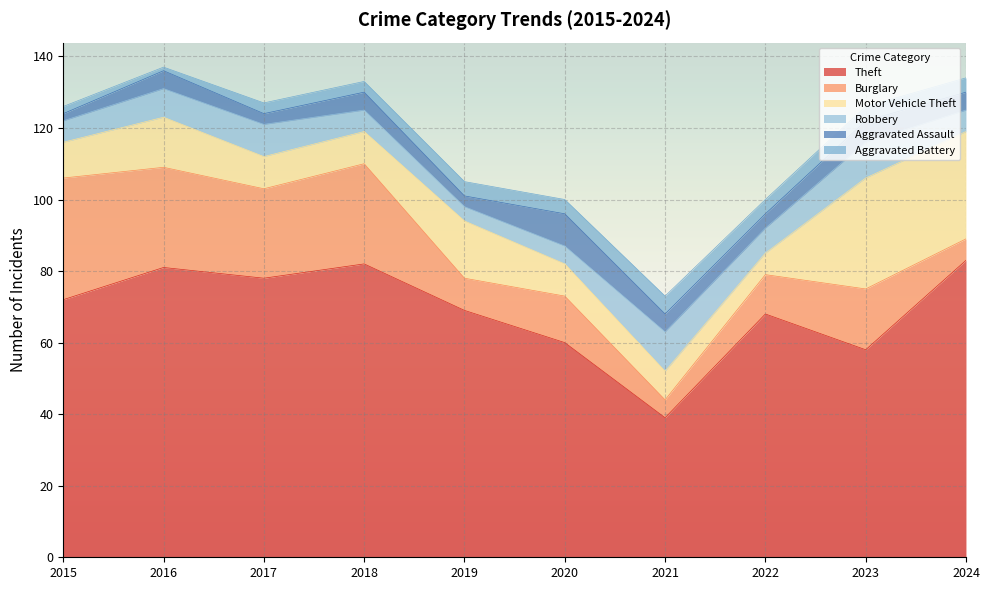

Between 2022 and 2024, which series saw the biggest shift?

Motor Vehicle Theft